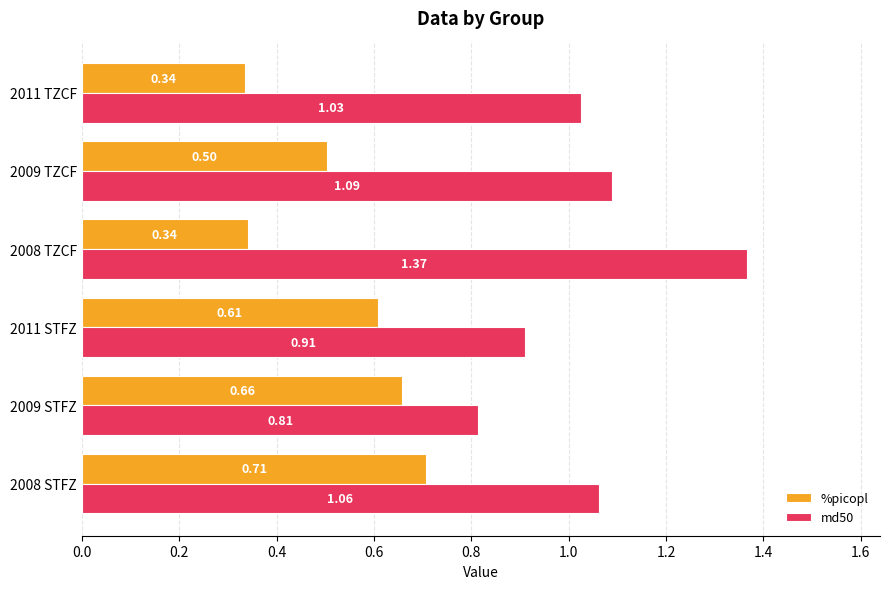

What is the sum of all %picopl values?

3.2